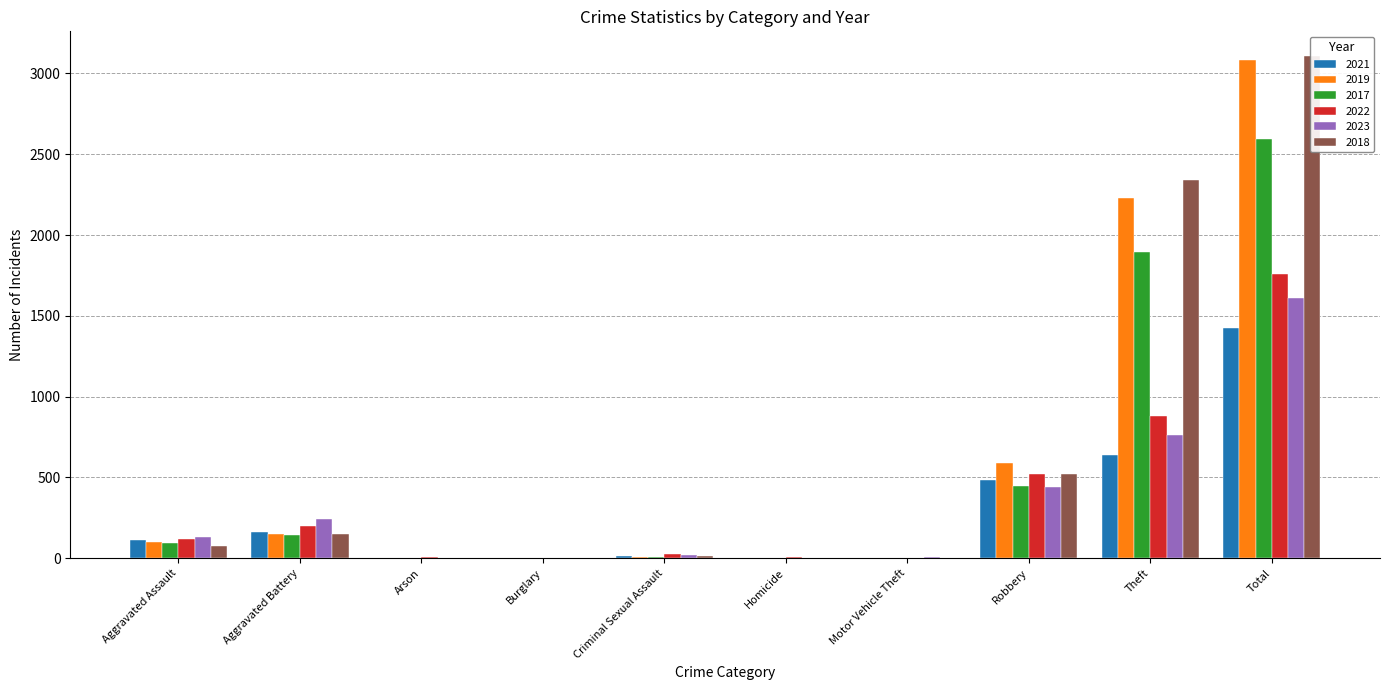

At Arson, list the series in order from largest to smallest.

2022, 2021, 2023, 2019, 2018, 2017